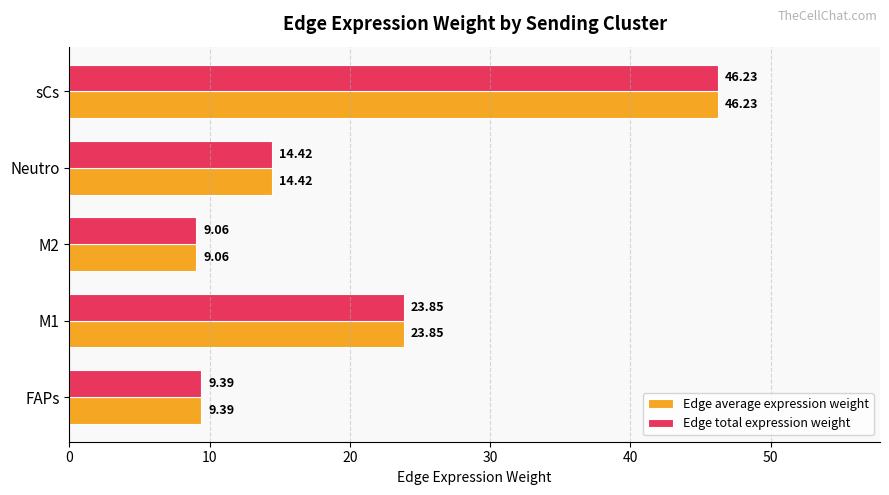

What is the lowest value of the Edge total expression weight series?

9.1